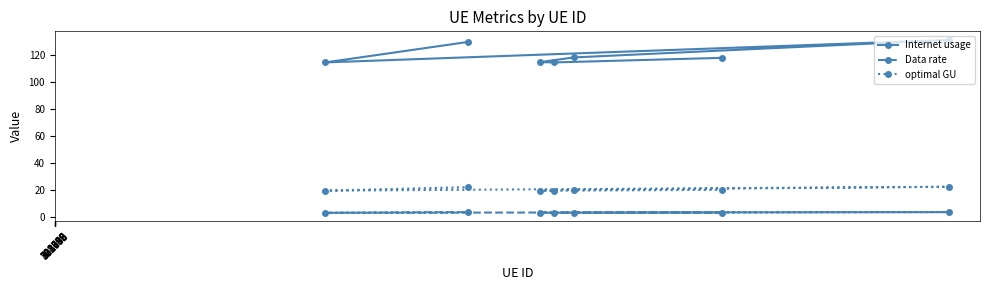

What is the highest value of the Data rate series?

3.9